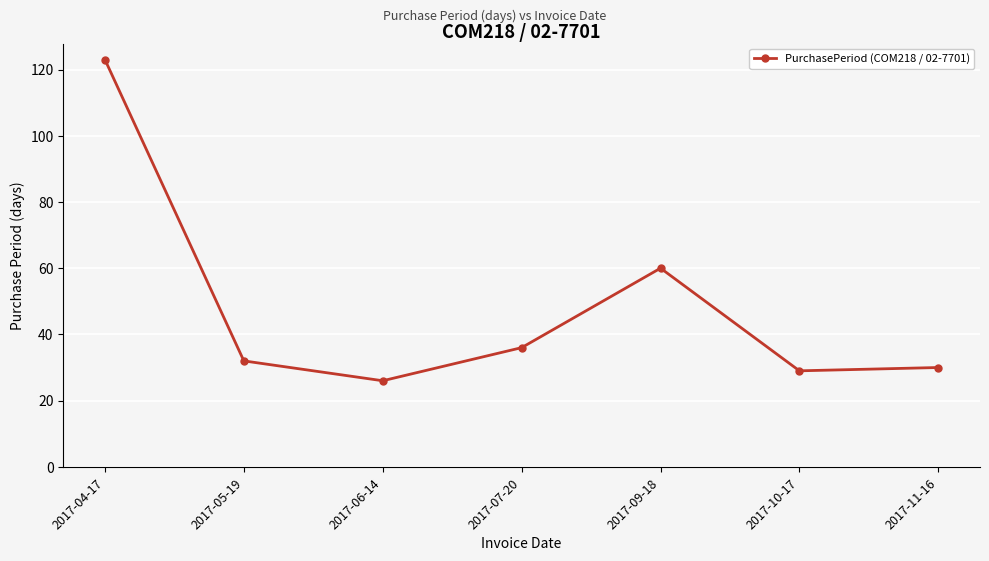

Is it true that the value at 2017-04-17 is 27?

False